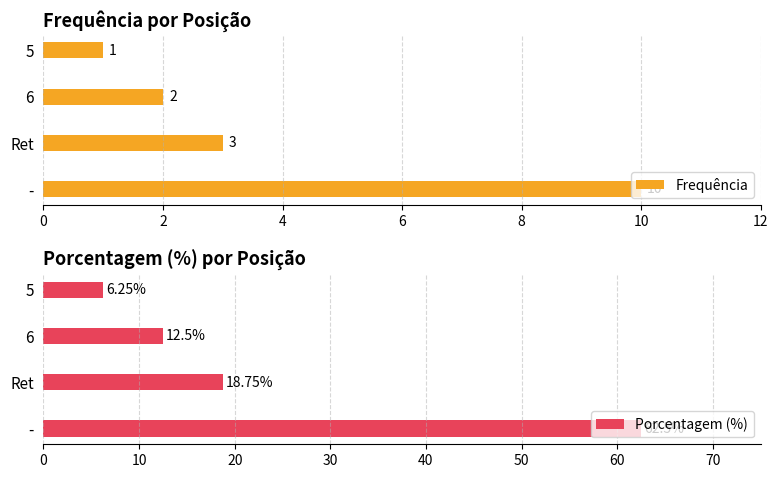

The value of Porcentagem (%) at 4 is 5.5. True or false?

False